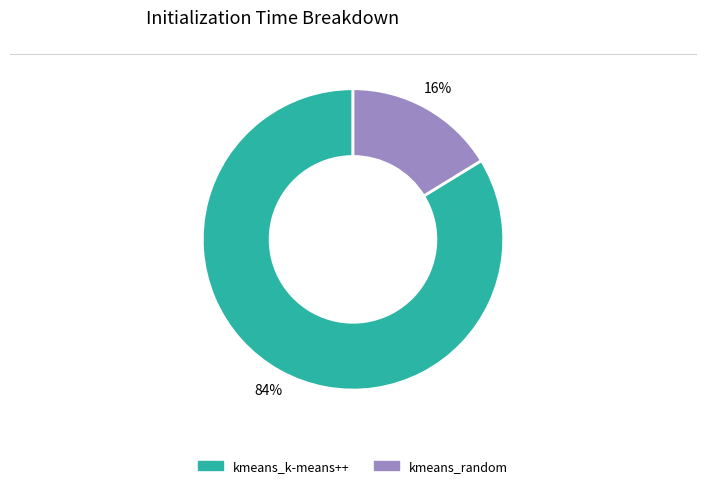

To the nearest percent, what portion does kmeans_random represent?

16%